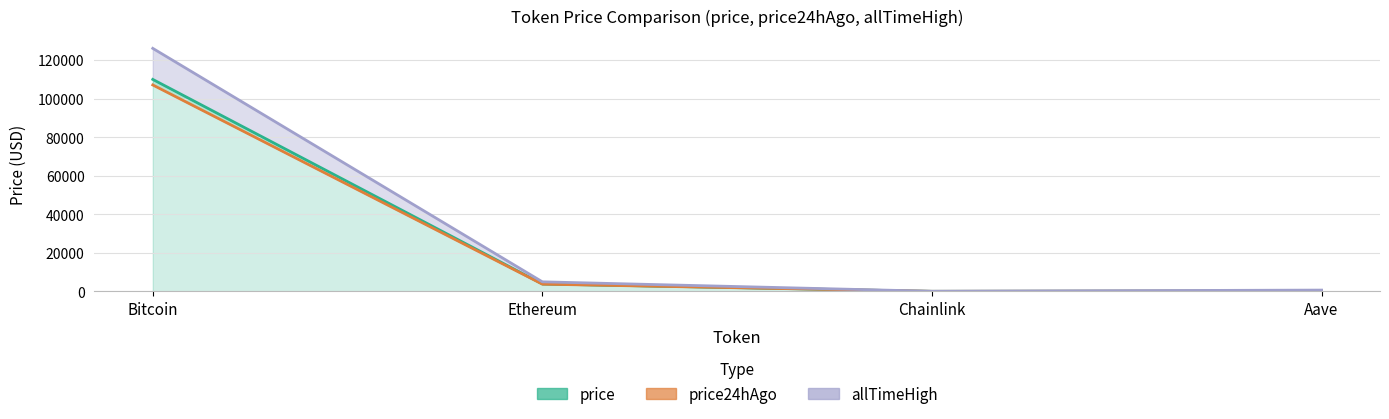

Reading right to left, list all the values displayed in this chart.

price: 223.9	17.4	3847.2	109973.0
price24hAgo: 212.4	17.0	3744.7	107095.0
allTimeHigh: 661.7	52.7	4946.1	126080.0